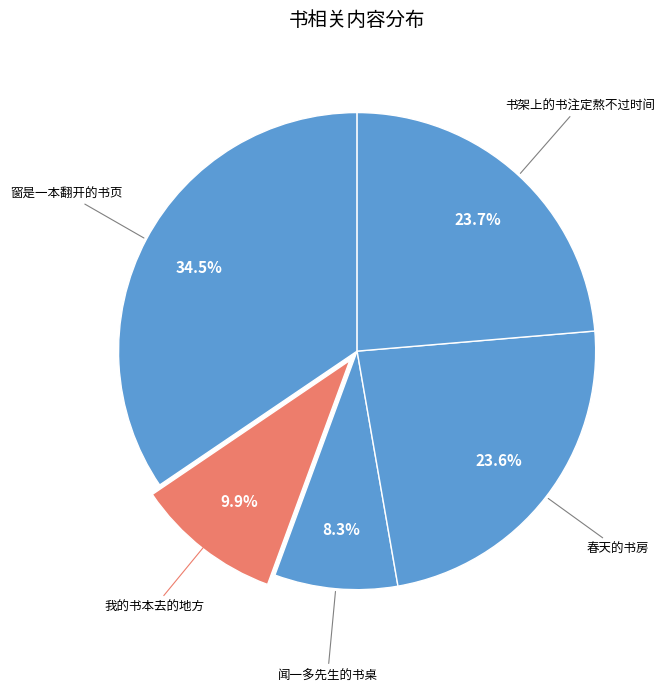

Approximately how many times larger is the value at 闻一多先生的书桌 compared to 书架上的书注定熬不过时间?

0.4